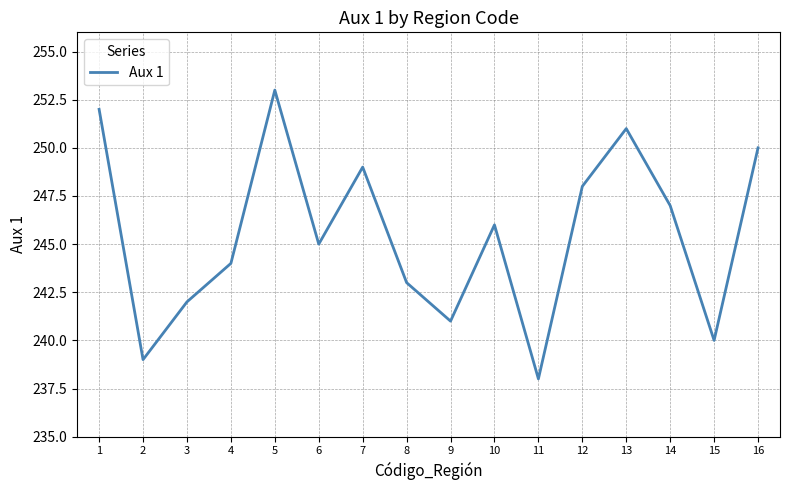

What is the difference between the second highest and second lowest values?

13